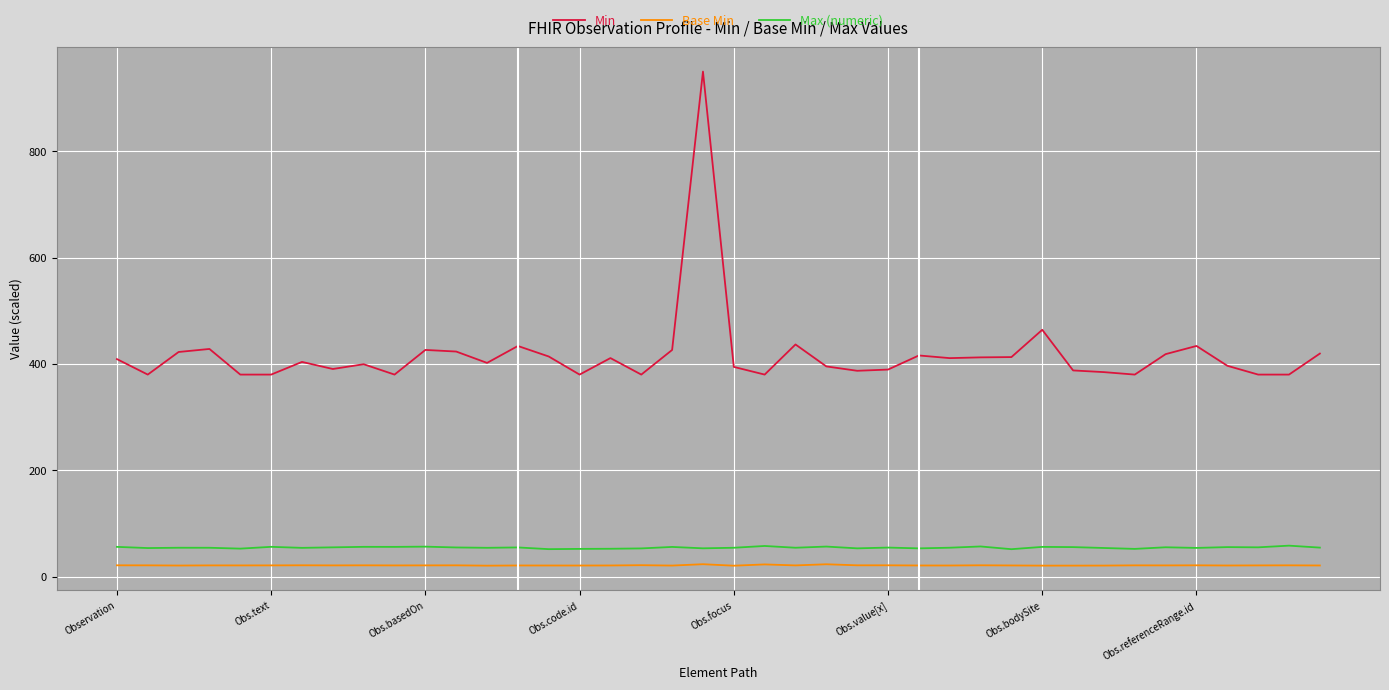

True or false: Base Min and Min intersect in this chart.

False